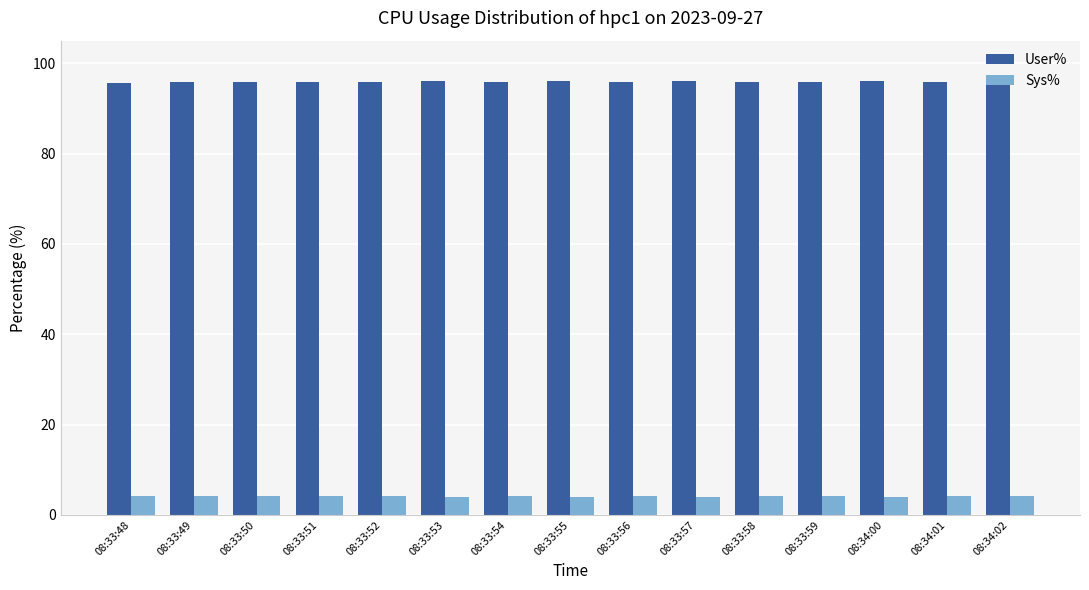

What are all the series names shown in the legend?

User%, Sys%